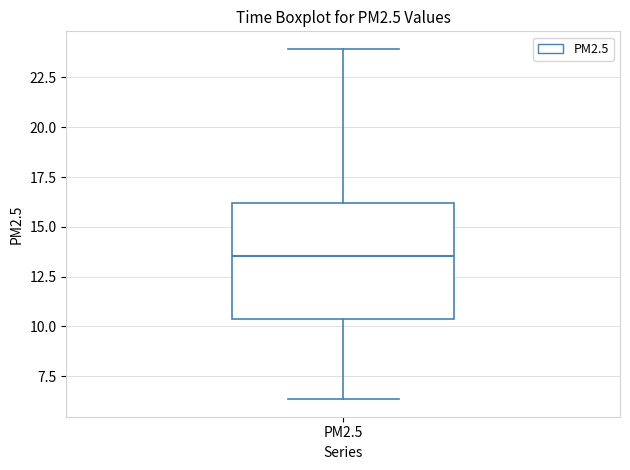

Read this box plot against the y-axis: the position of the median line, the range covered by the box, and the ends of both whiskers. The values are not printed on the chart, so give them approximately, as read against the axis.

median 13.5, box 10.5 to 16.0, whiskers 6.5 to 24.0